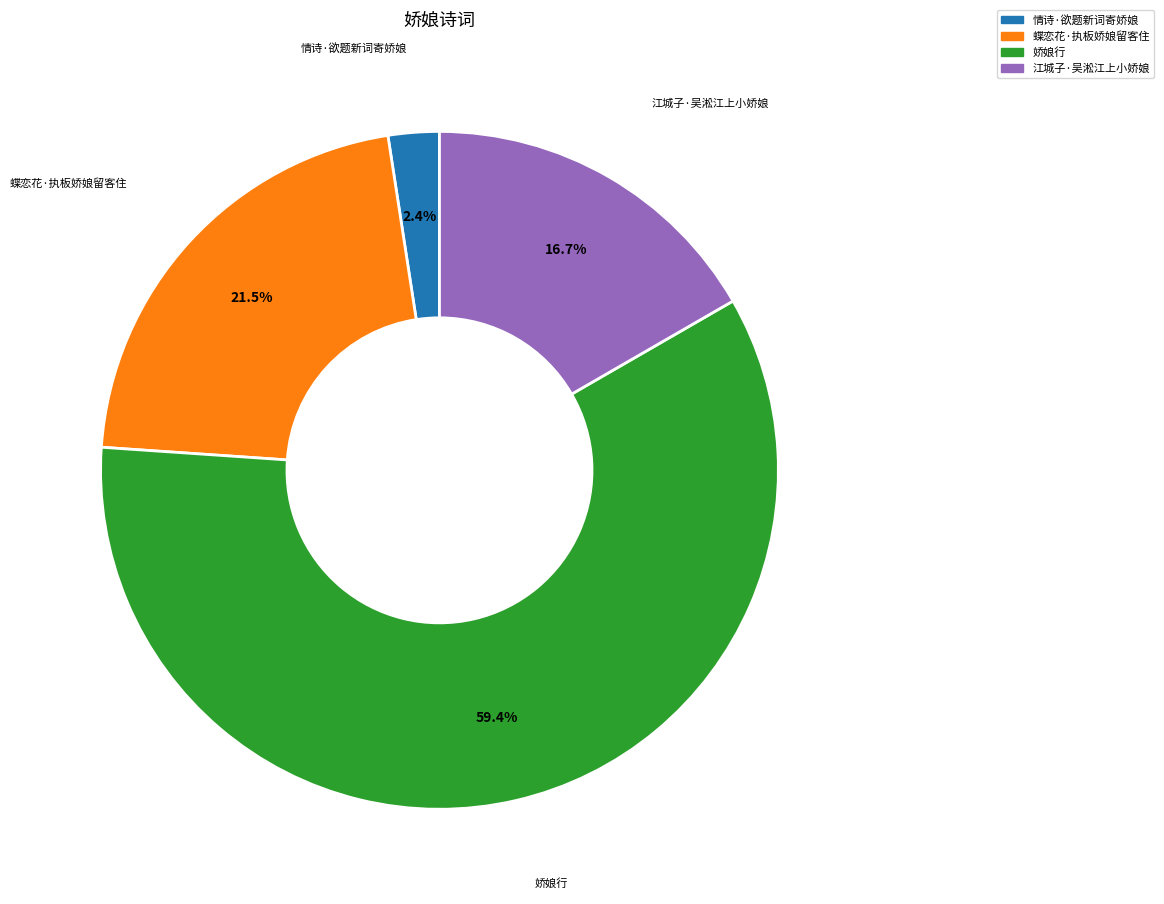

Rank the categories by value from lowest to highest.

情诗·欲题新词寄娇娘, 江城子·吴淞江上小娇娘, 蝶恋花·执板娇娘留客住, 娇娘行